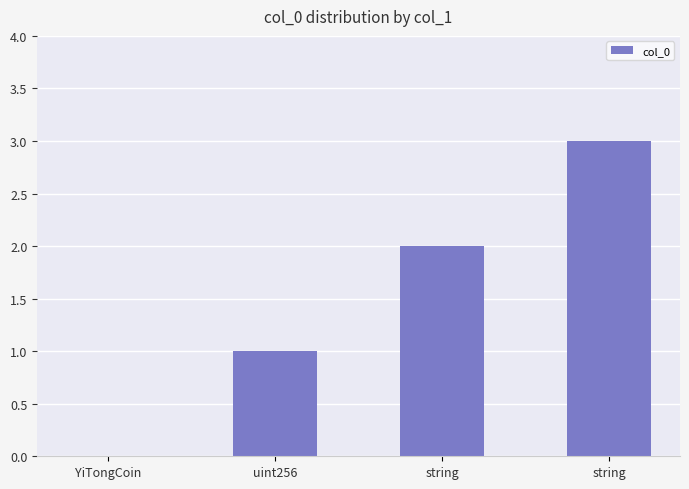

What is the greatest value displayed?

3